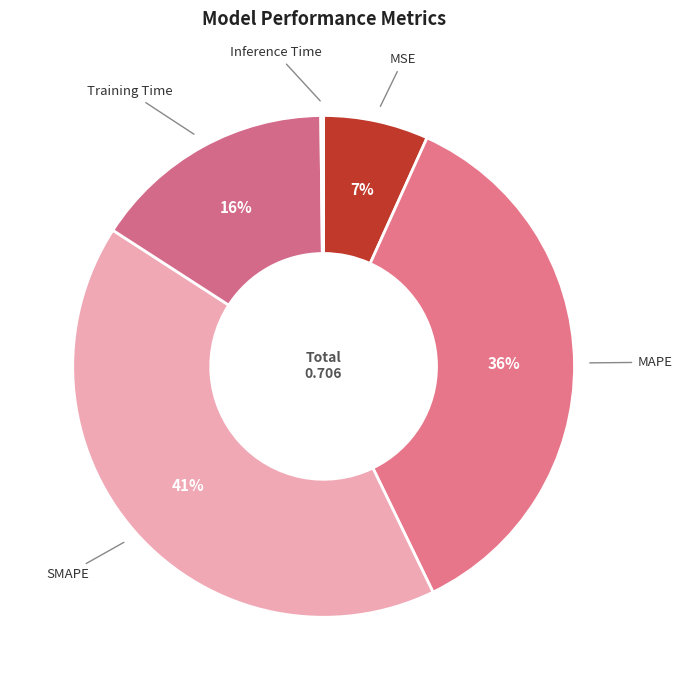

Which category has the biggest portion of the pie?

SMAPE